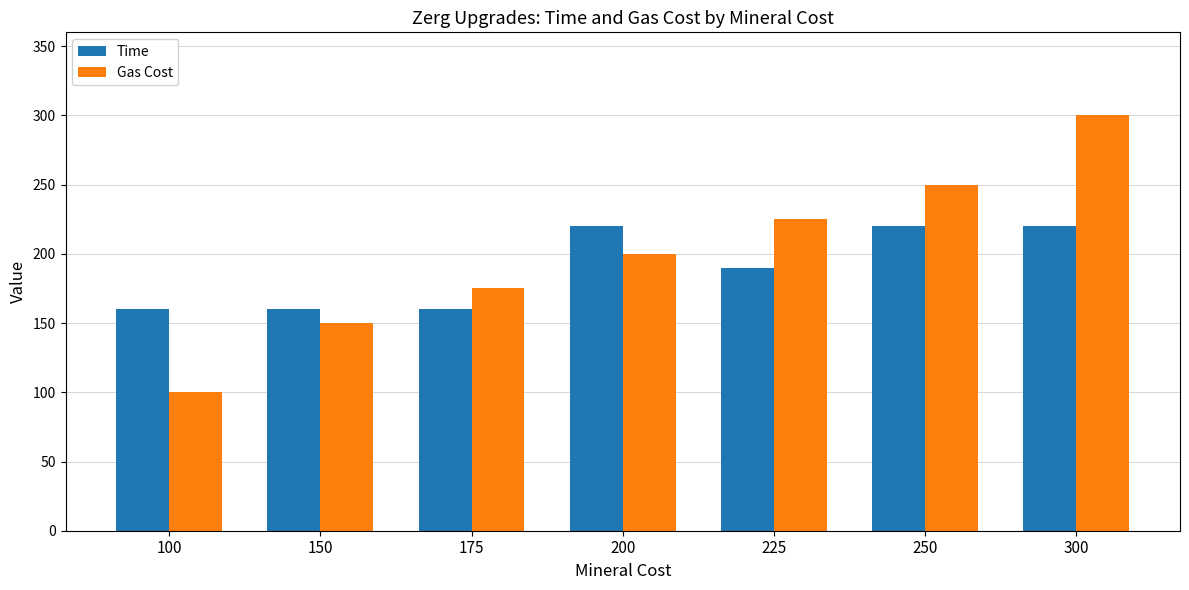

What is the difference between the second highest and minimum values in the Time series?

60